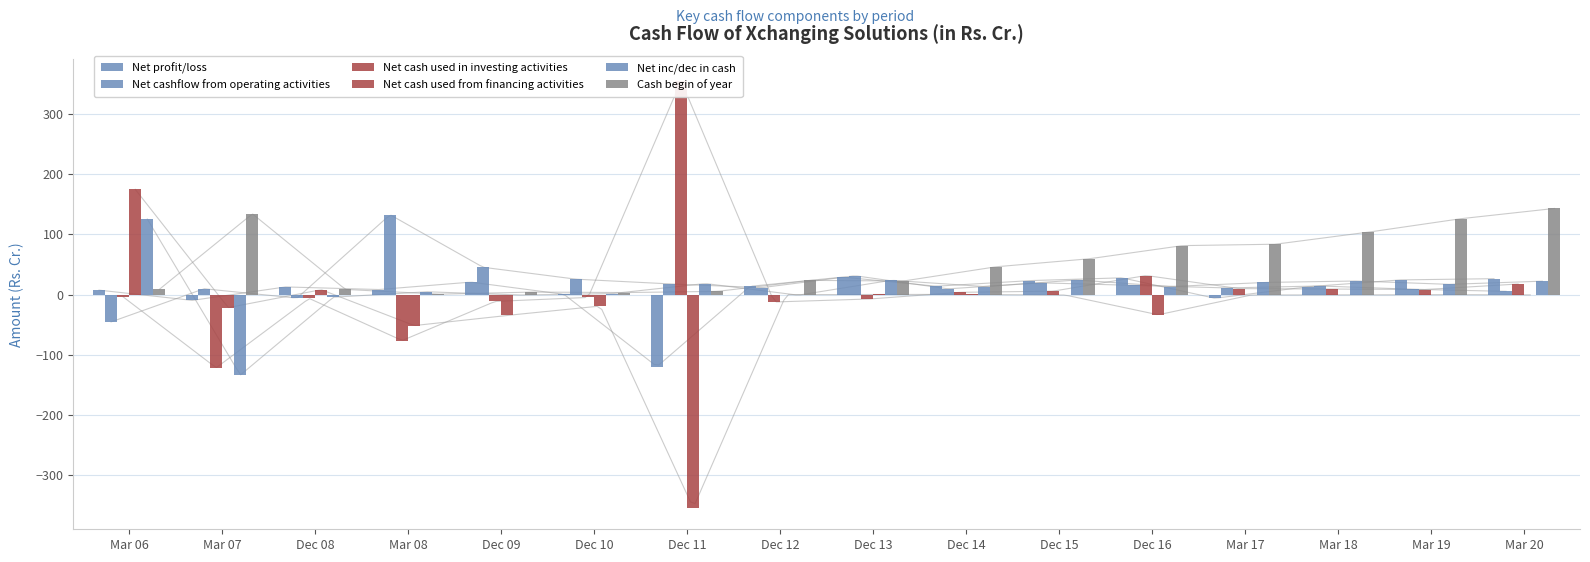

At which label does Net cash used from financing activities reach its minimum?

Dec 11